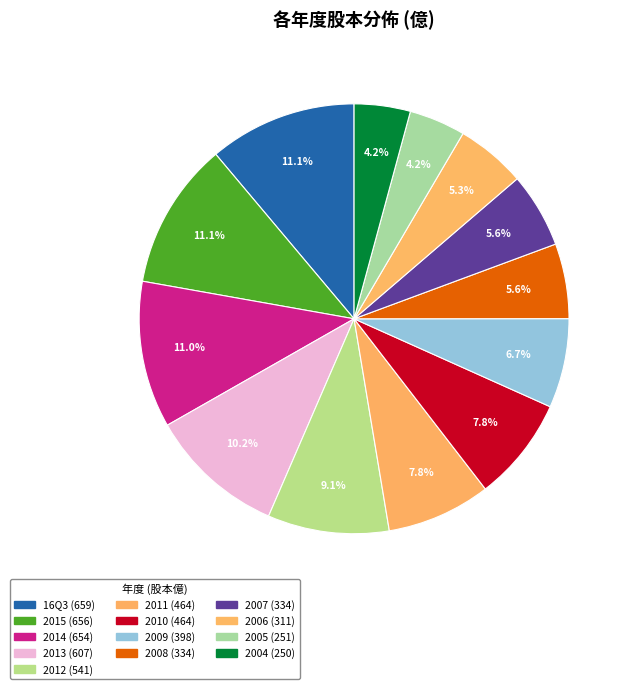

Is the sum of 2006 and 2004 greater than half?

No